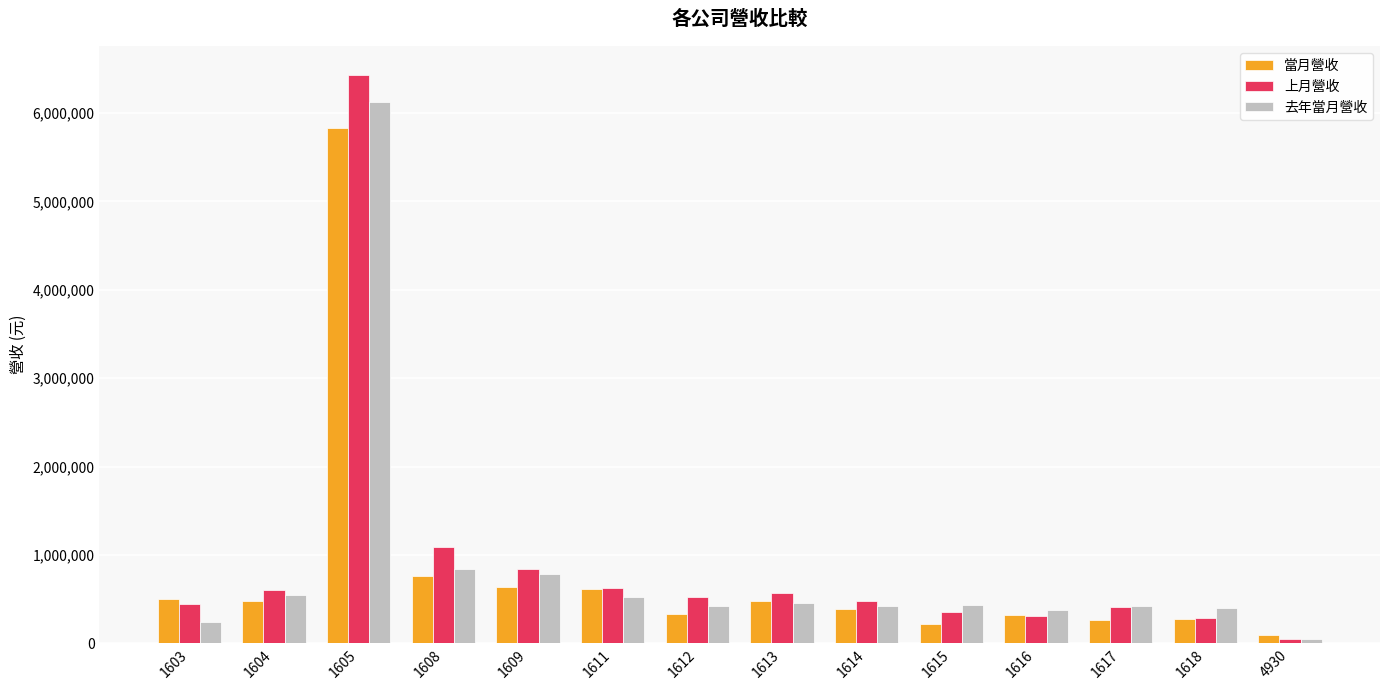

What is the average value of the 當月營收 series?

798522